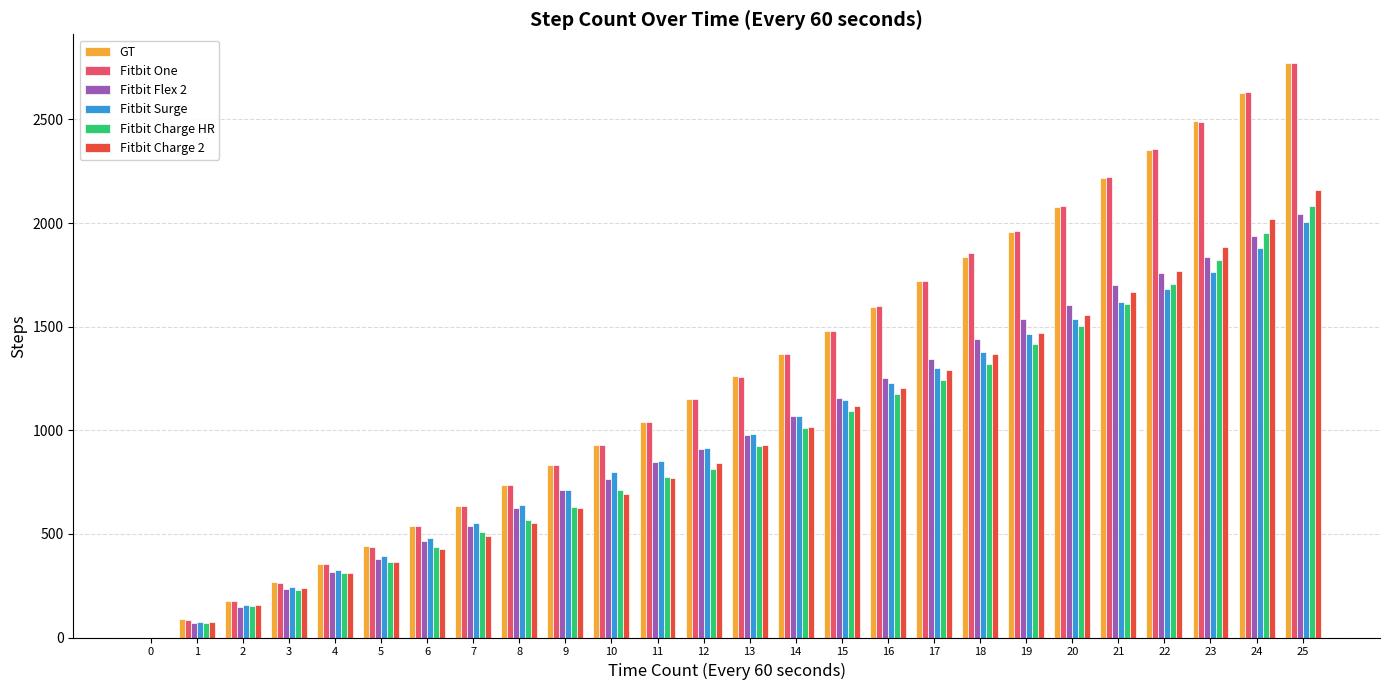

What is the approximate value of Fitbit Charge 2 at 19, to the nearest 10?

1470